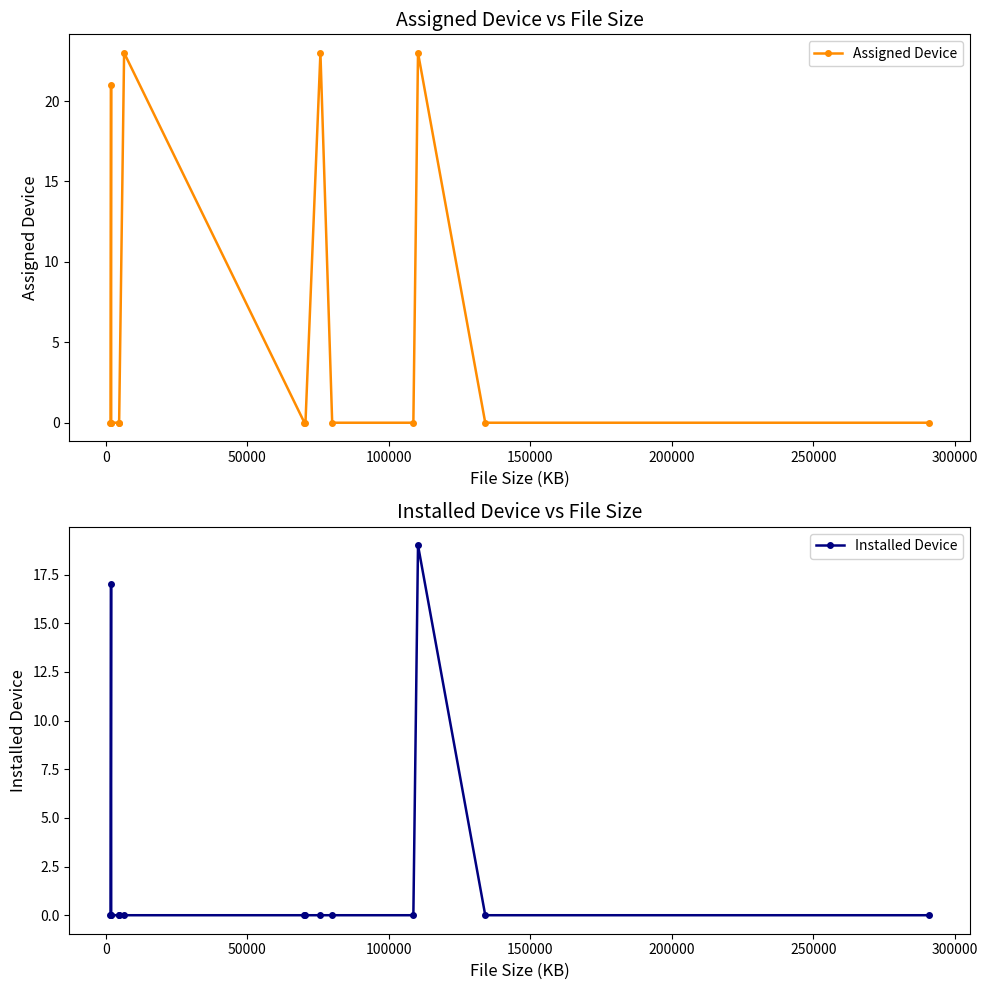

Reading left to right, list all the values displayed in this chart.

Assigned Device: 0	0	21	0	0	0	23	0	0	23	0	0	23	0	0
Installed Device: 0	0	17	0	0	0	0	0	0	0	0	0	19	0	0